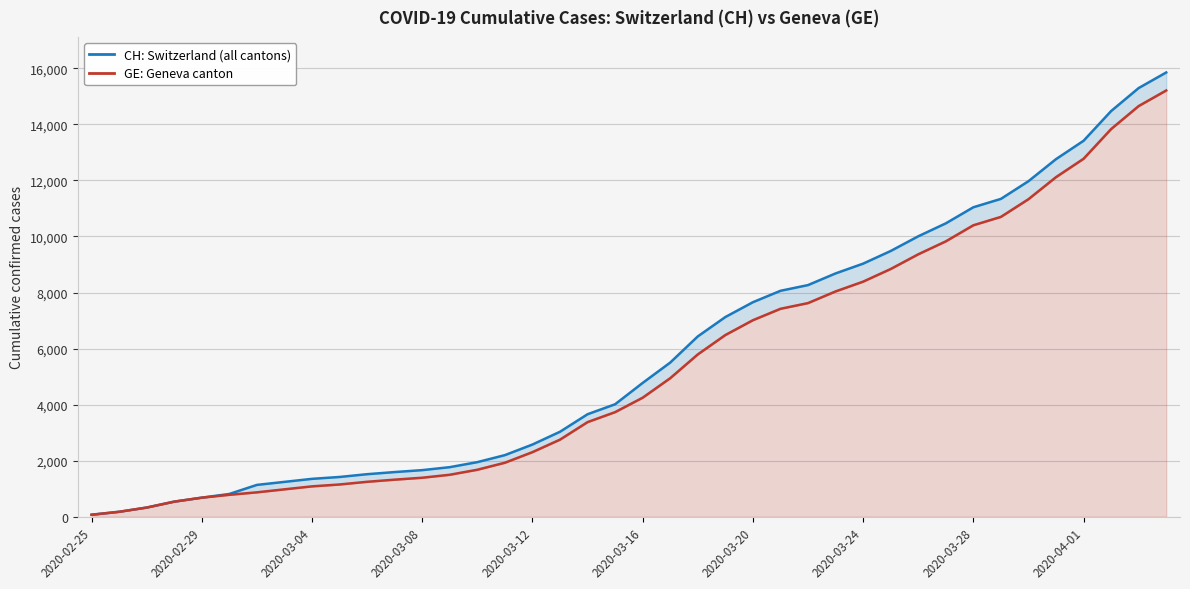

True or false: GE has a value of 23238 at 39.

False